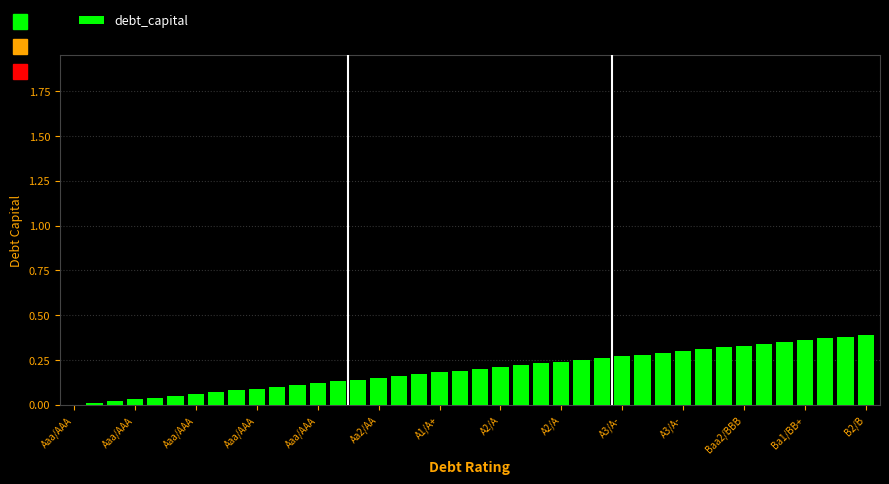

What is the difference between the maximum and second lowest values?

0.4